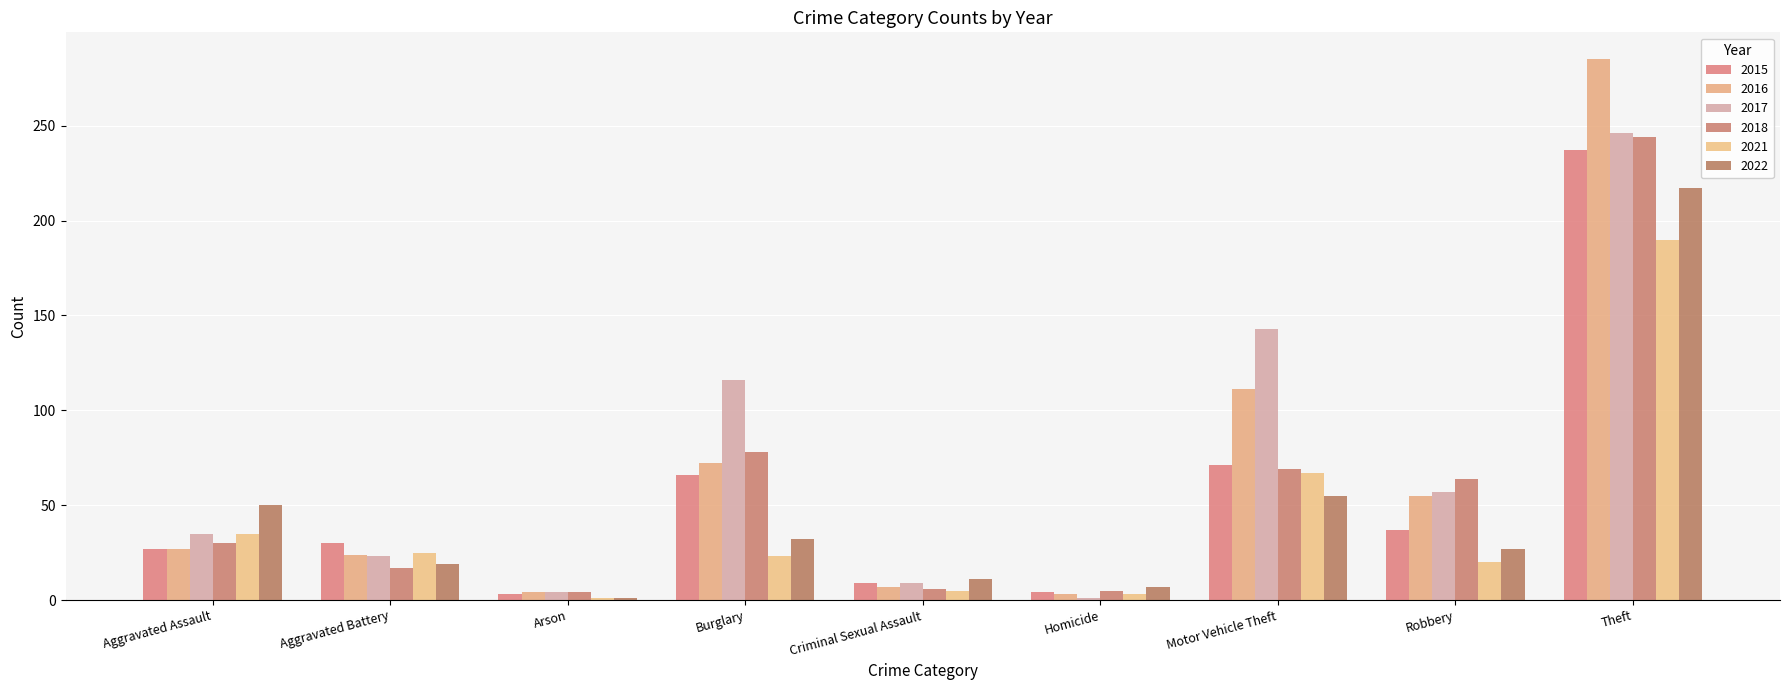

Which has a higher value, Robbery or Arson?

Robbery